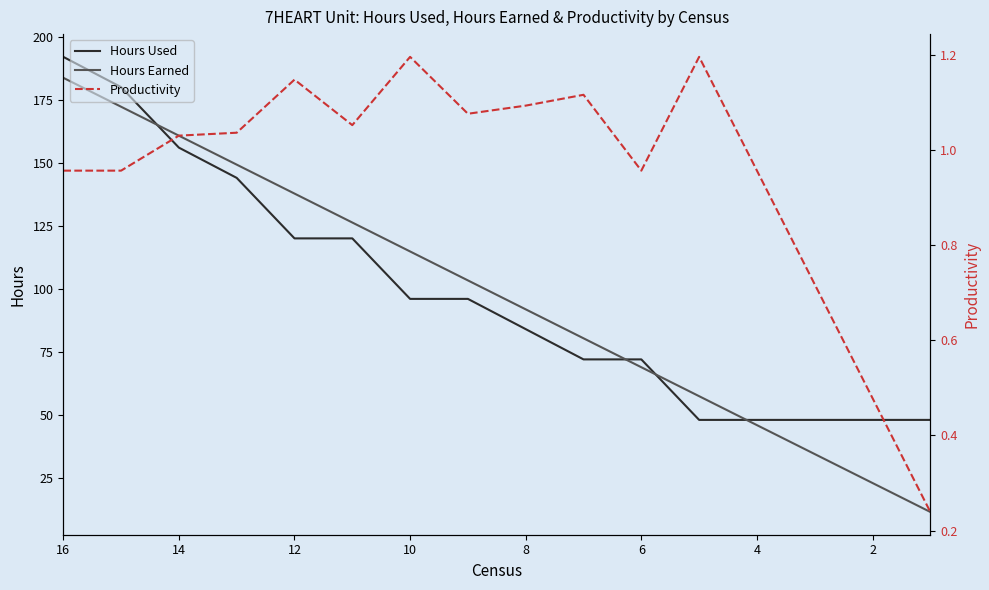

What is the maximum value shown in the chart?

192.0